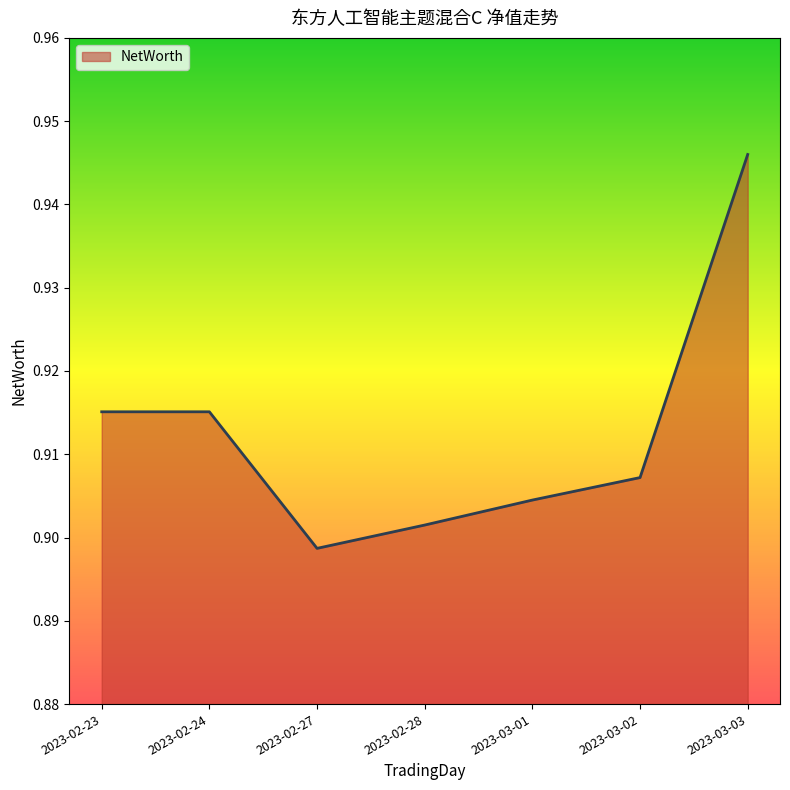

Which category has the highest value across all series?

2023-03-03